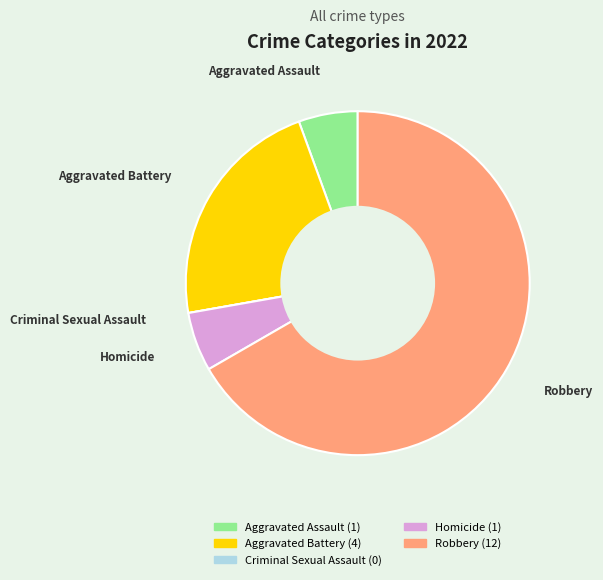

Does any single category account for the majority?

Yes